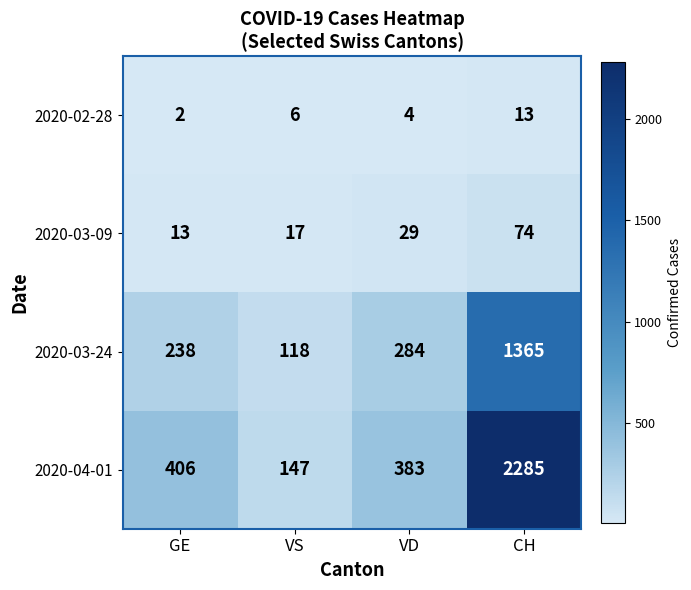

Reading left to right, what are all the values shown in this chart?

2020-02-28: GE=2	VS=6	VD=4	CH=13
2020-03-09: GE=13	VS=17	VD=29	CH=74
2020-03-24: GE=238	VS=118	VD=284	CH=1365
2020-04-01: GE=406	VS=147	VD=383	CH=2285